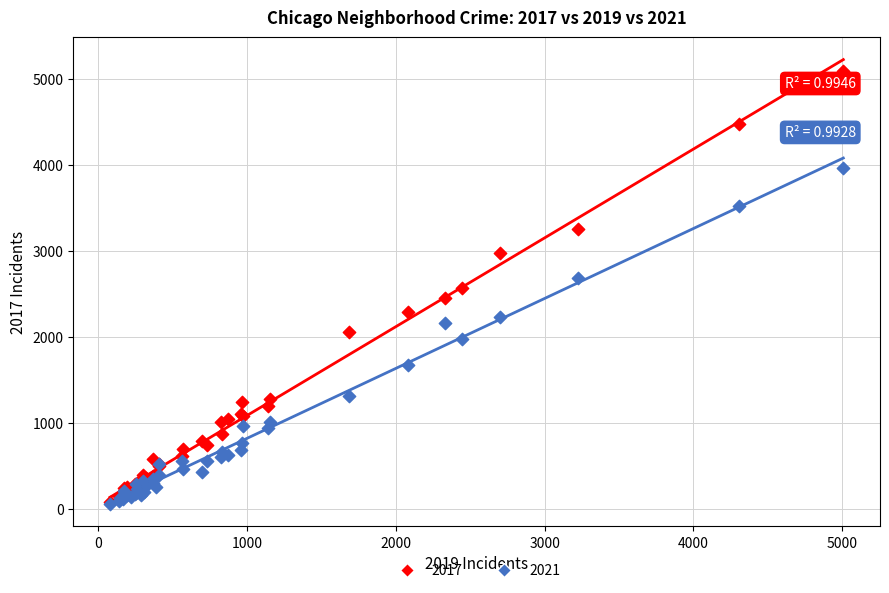

What are all the series names shown in the legend?

2017, 2021